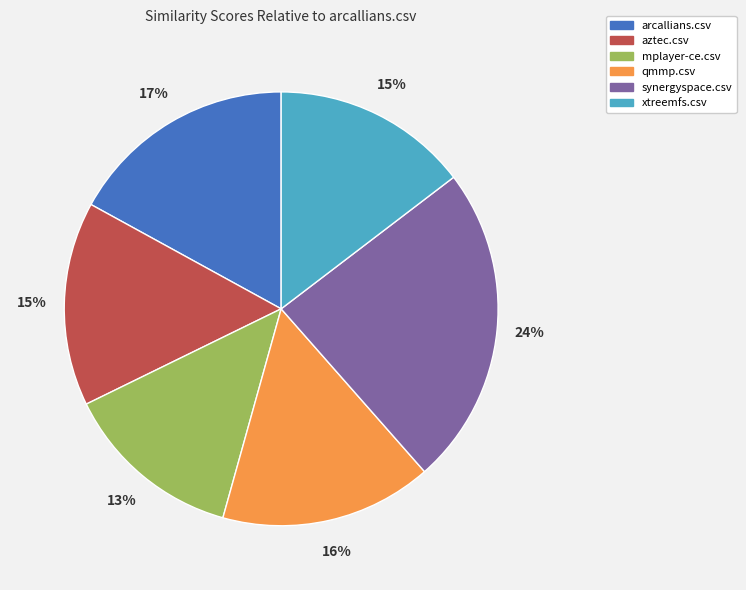

Does any single category account for the majority?

No